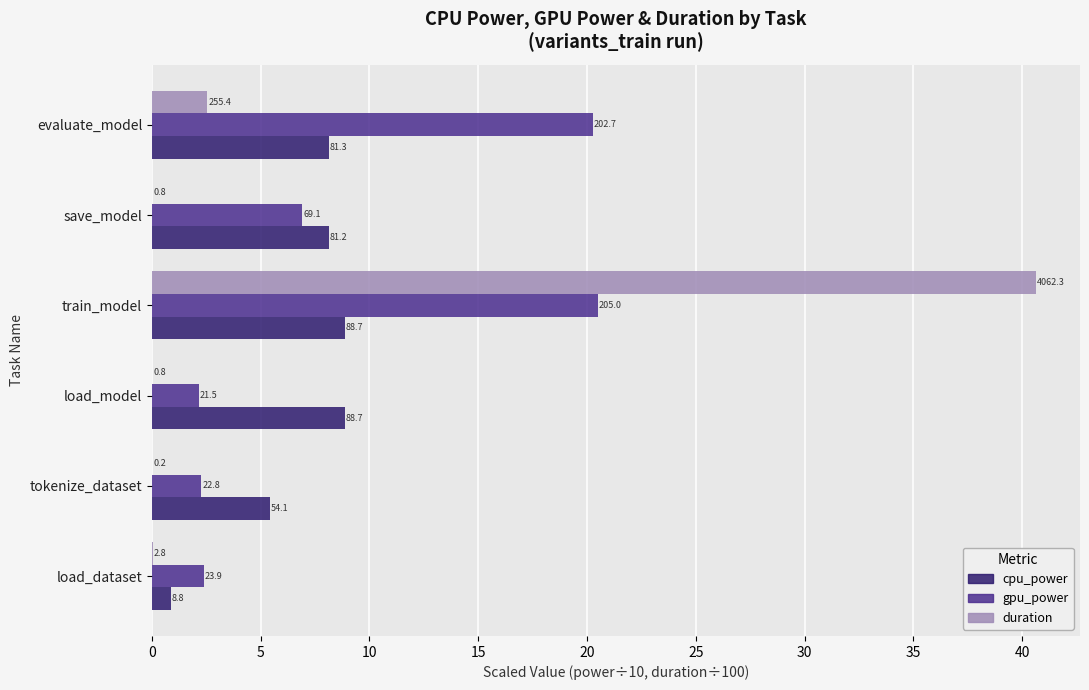

At how many categories does at least one series exceed 22?

1